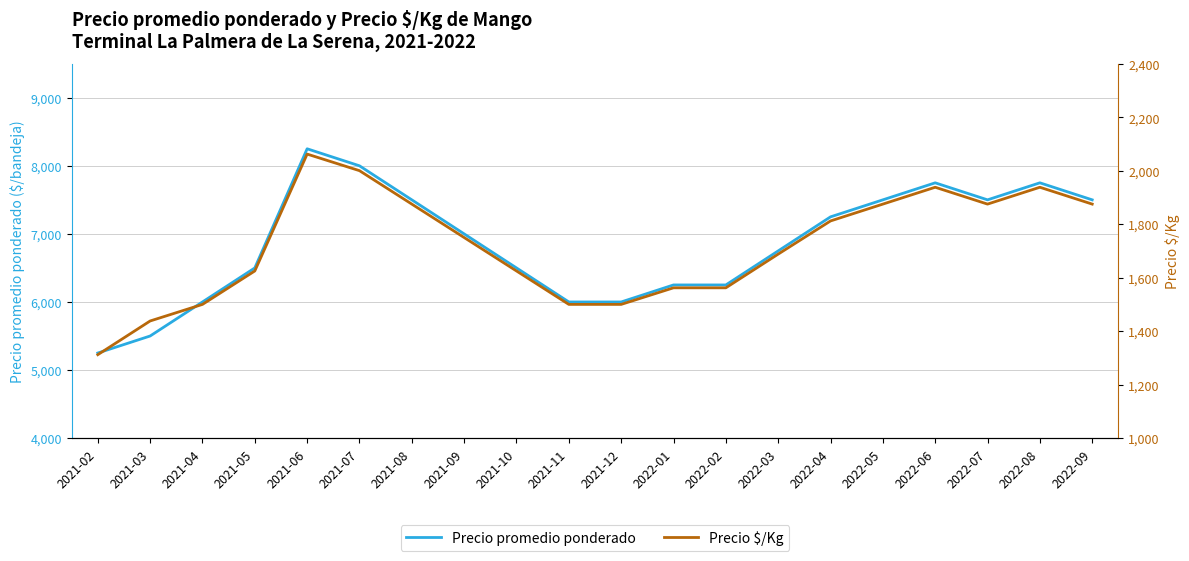

The value of Precio promedio ponderado at 2021-09 is 7000. True or false?

True